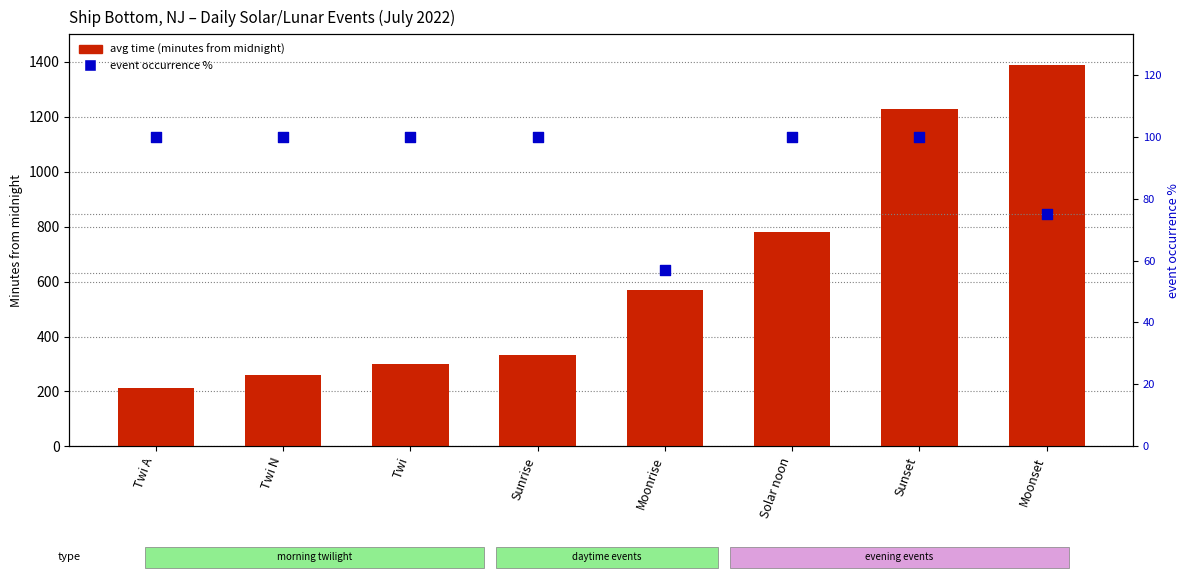

What is the total value across all series at Twi?

401